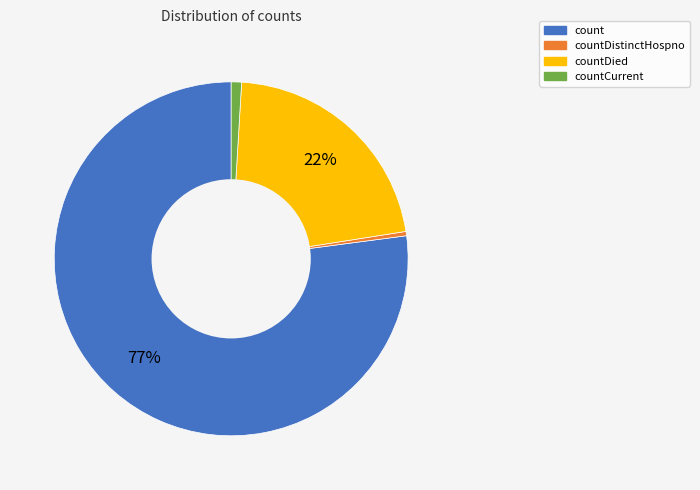

How many slices are in this pie chart?

4